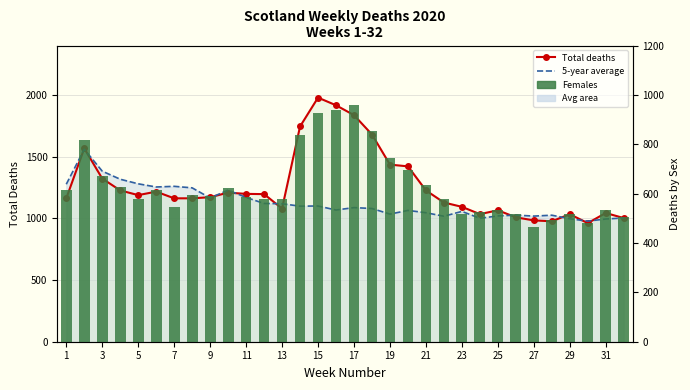

Is the value of 5-year average at 17 greater than the value of Females at 9?

Yes